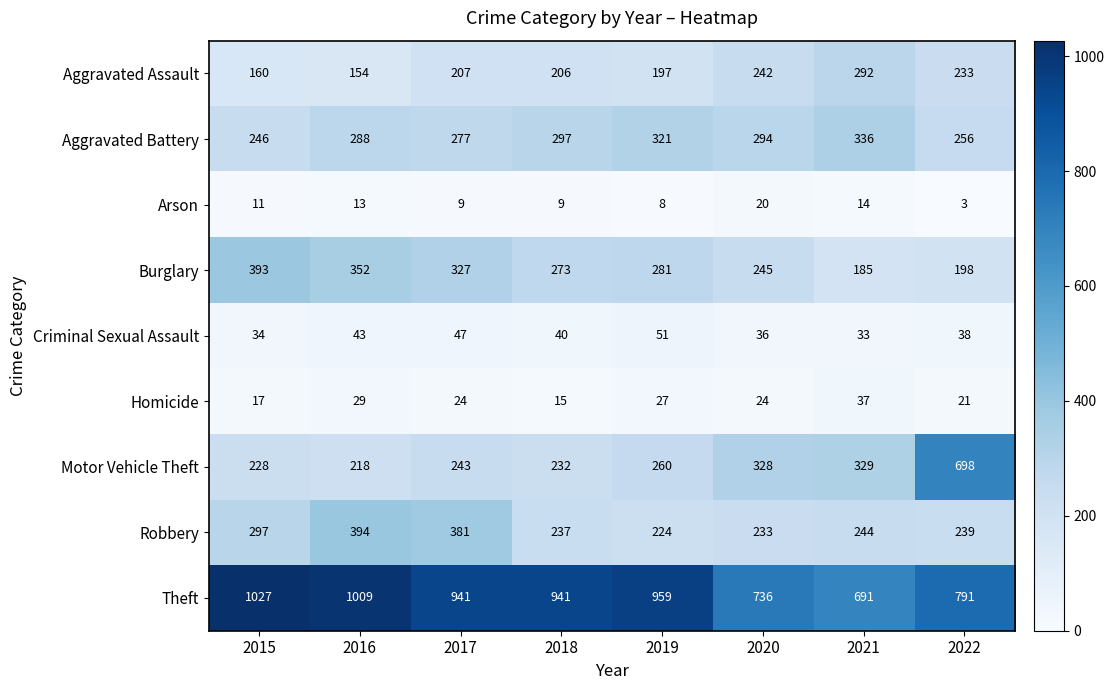

At how many categories does at least one series exceed 508?

8